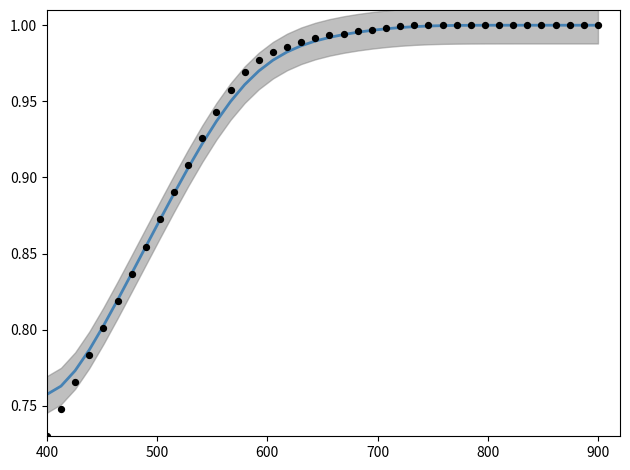

What is the range of X values (max minus min)?

500.0